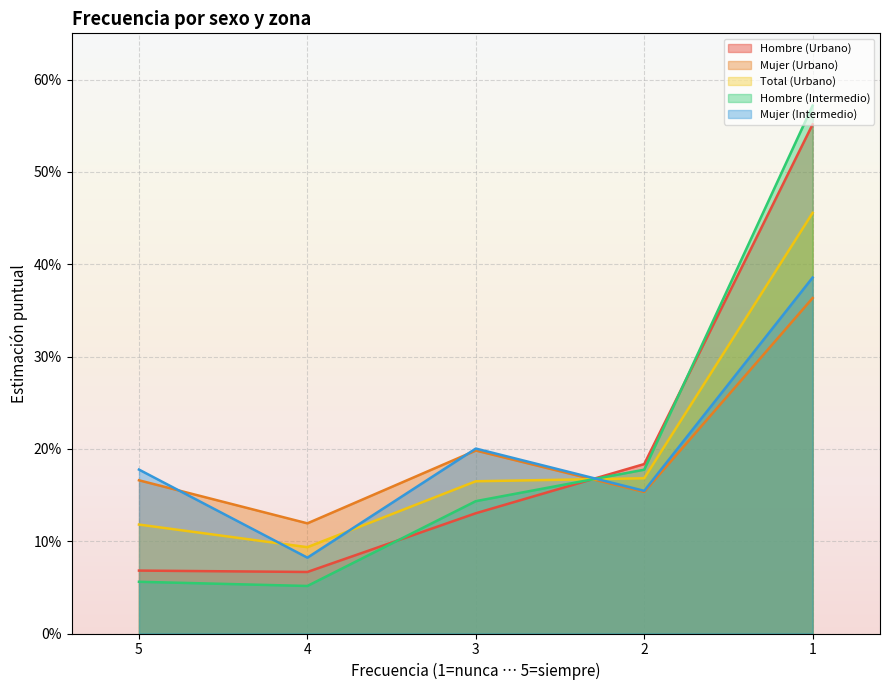

At which category does the chart reach its minimum across all series?

4